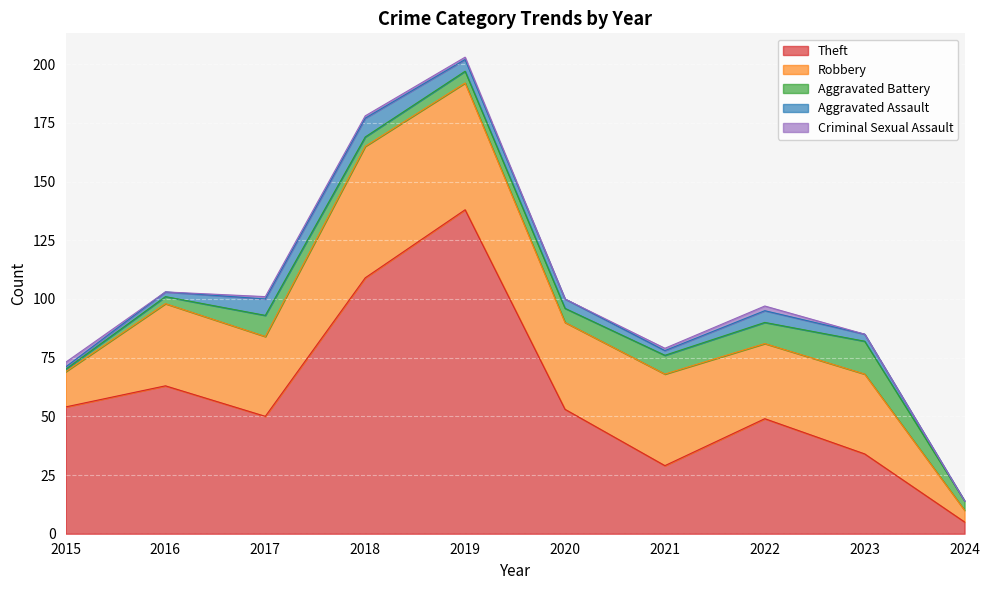

Which series ends up on top after the final intersection of Criminal Sexual Assault and Aggravated Assault?

Aggravated Assault